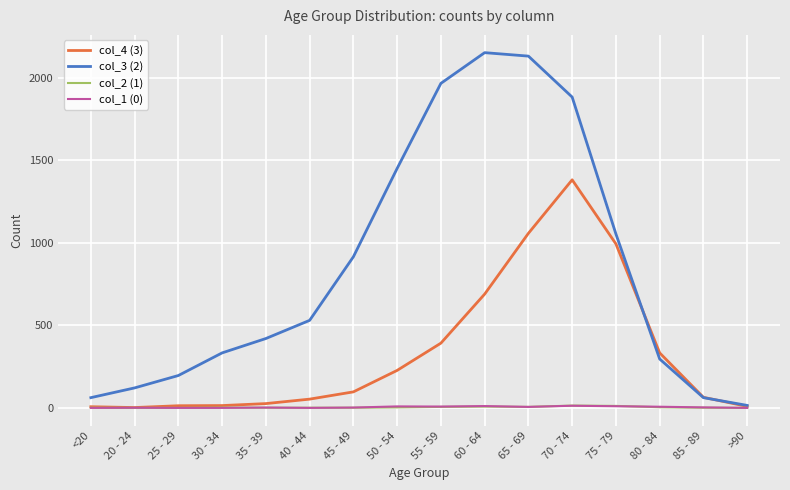

What is the greatest value displayed?

2151